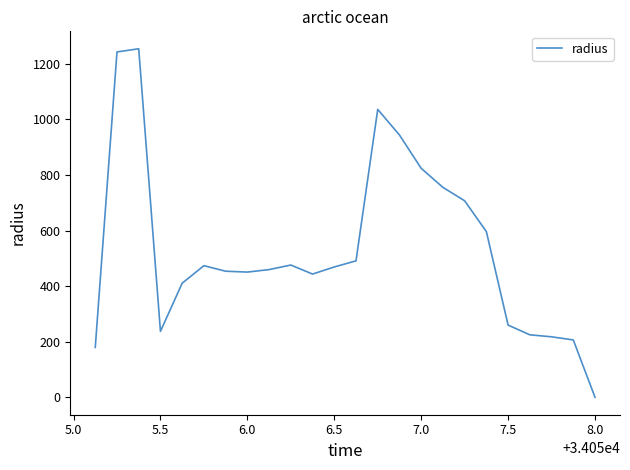

What is the difference between the maximum and minimum values?

1253.9